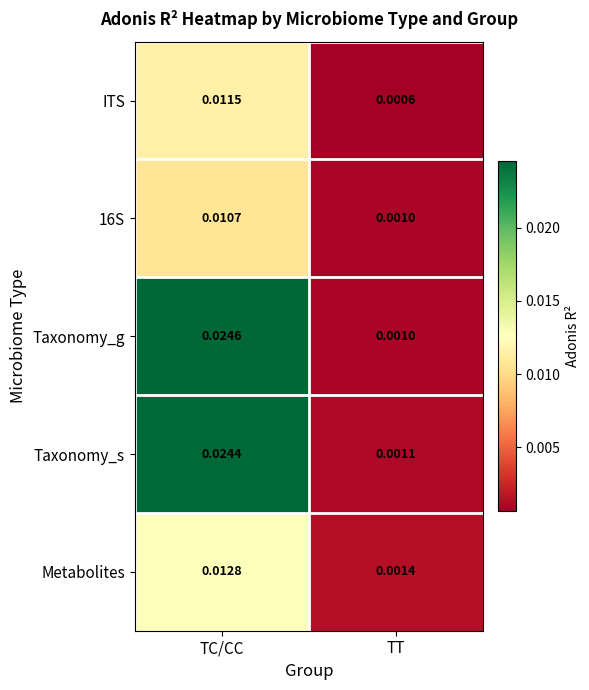

Where is Taxonomy_g nearest to the value 0?

TT